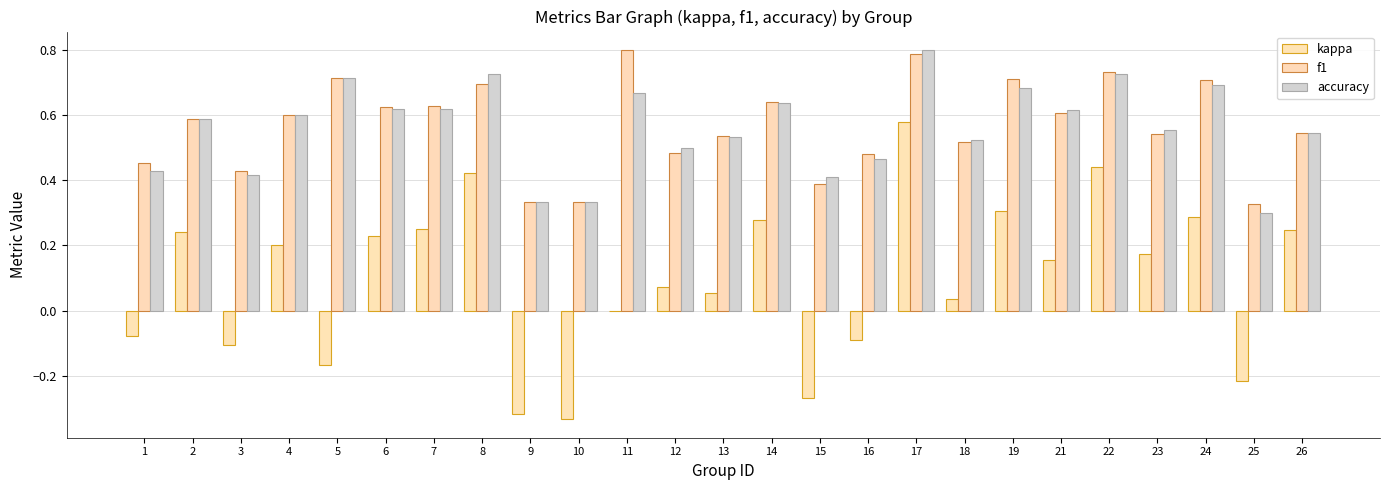

What are all the series names shown in the legend?

kappa, f1, accuracy